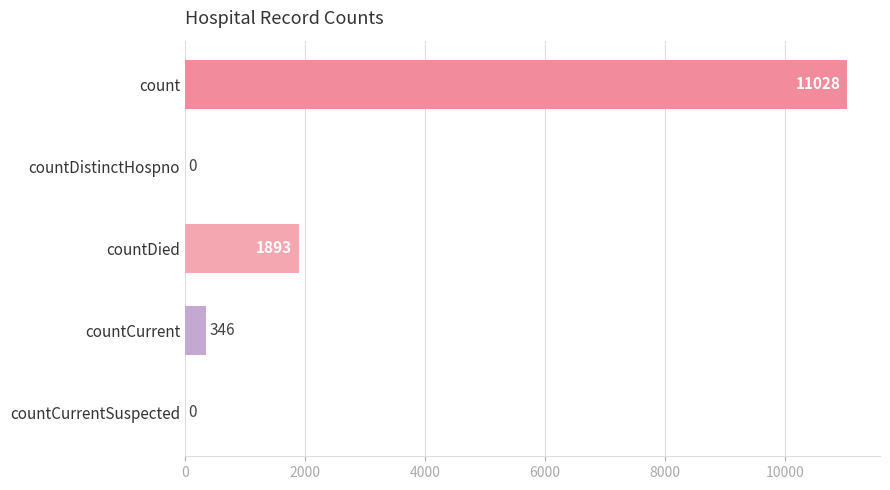

At which label is the value closest to 5514?

countDied